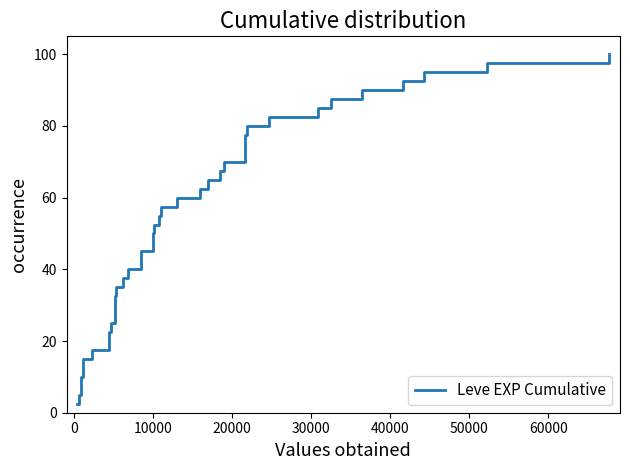

What is the maximum value shown in the chart?

100.0